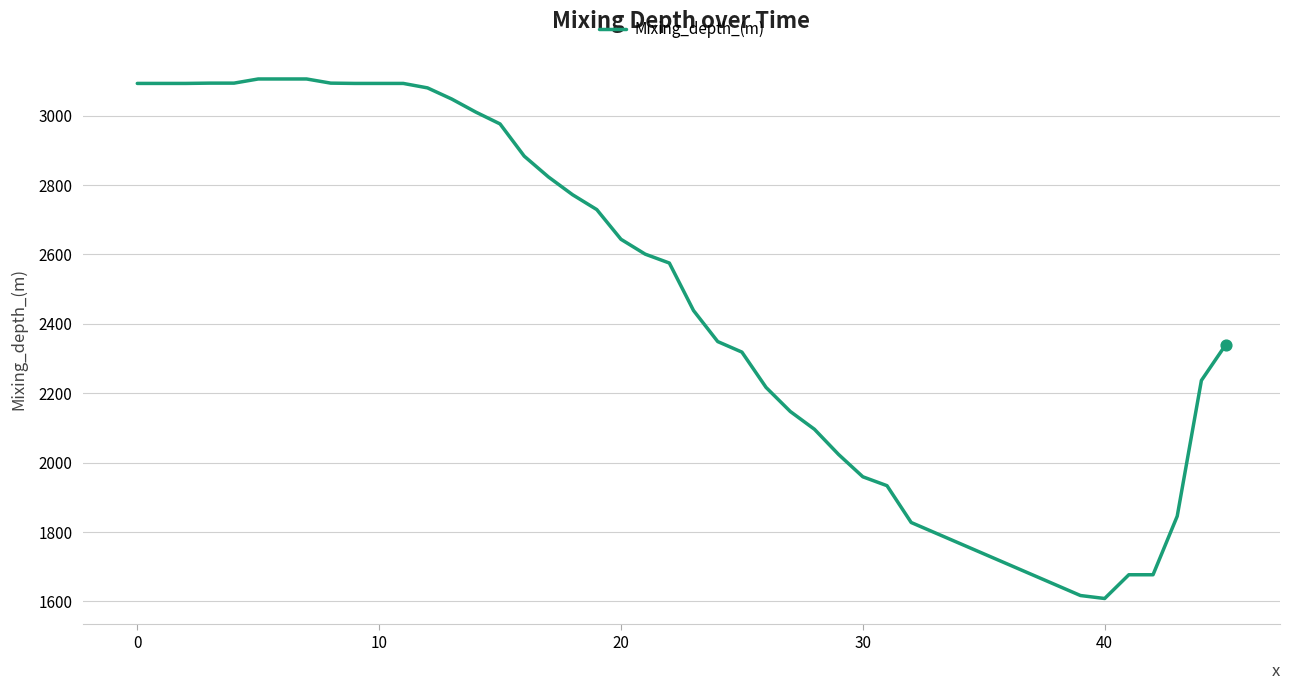

What is the maximum value shown in the chart?

3105.9